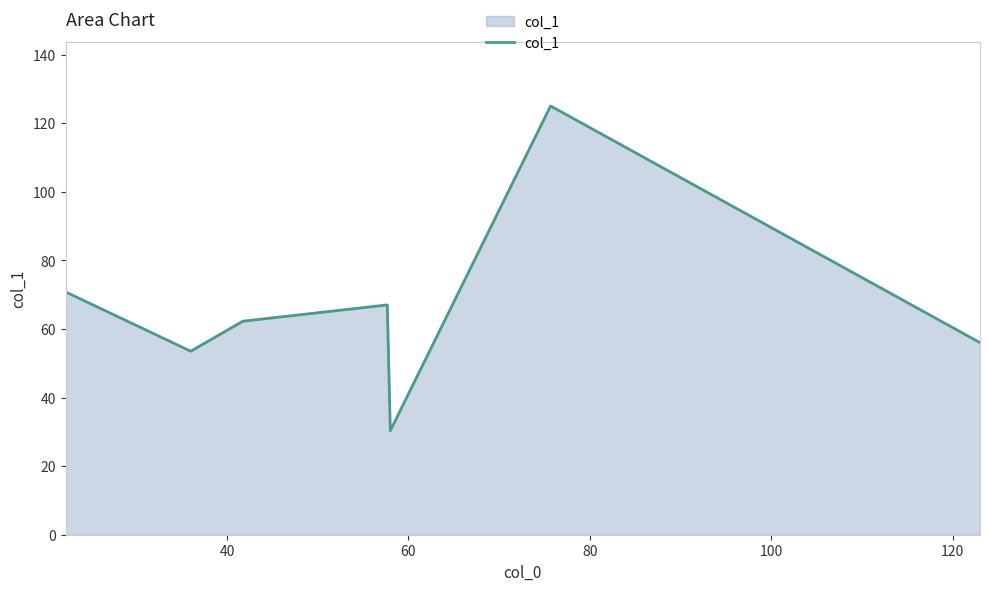

What is the maximum value shown in the chart?

125.0